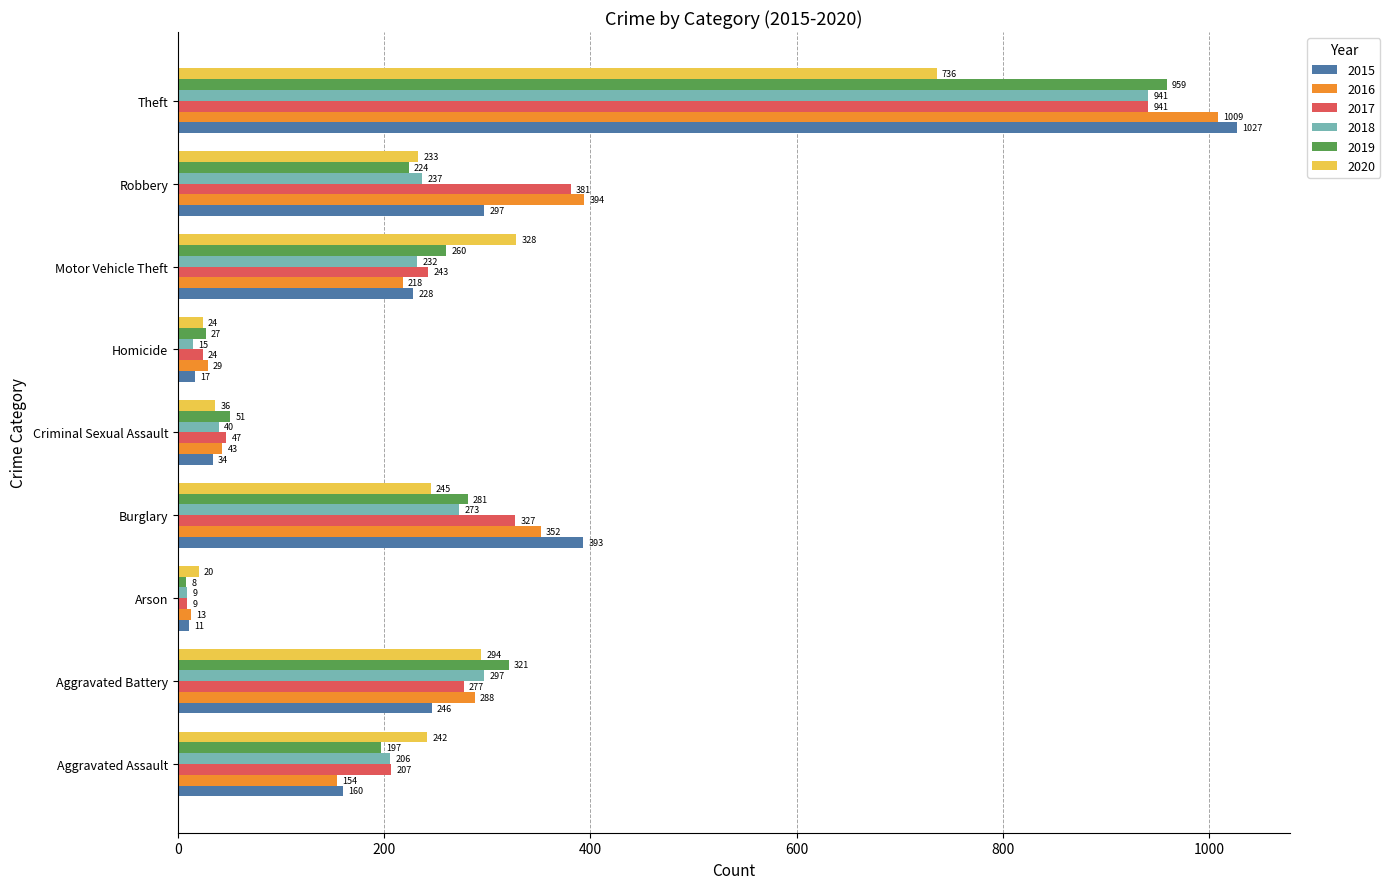

What is the difference between the second highest and minimum values in the 2019 series?

313